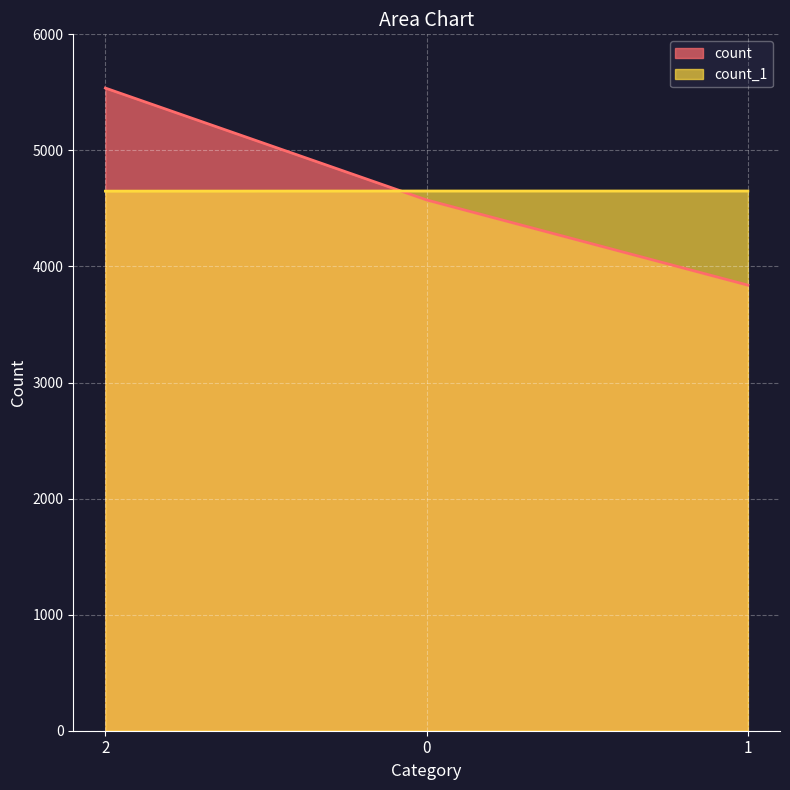

Is it true that count_1 equals 1778 at 2?

False